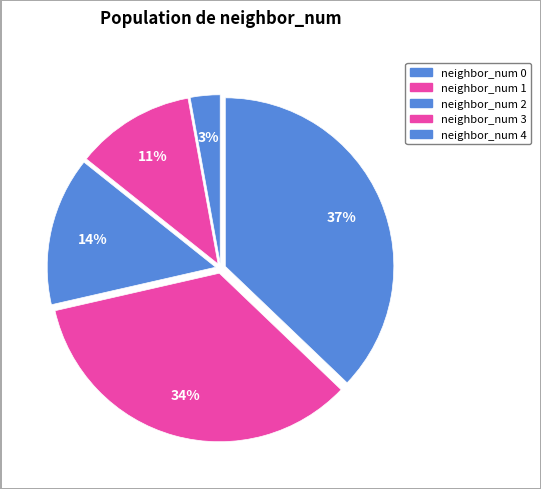

How many segments does this pie chart have?

5